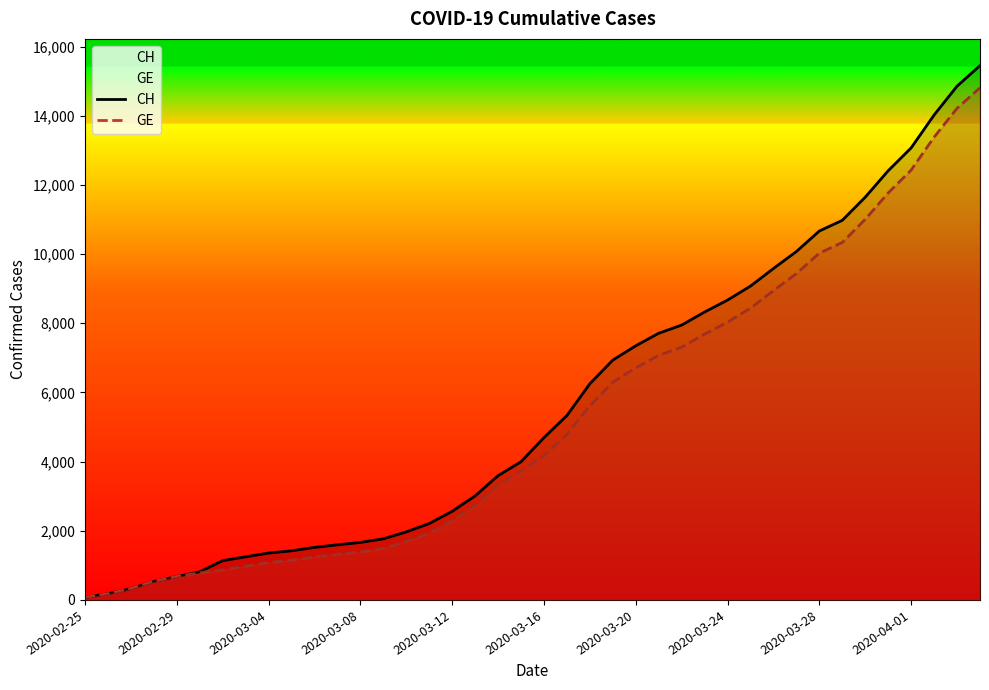

True or false: CH and GE intersect in this chart.

False